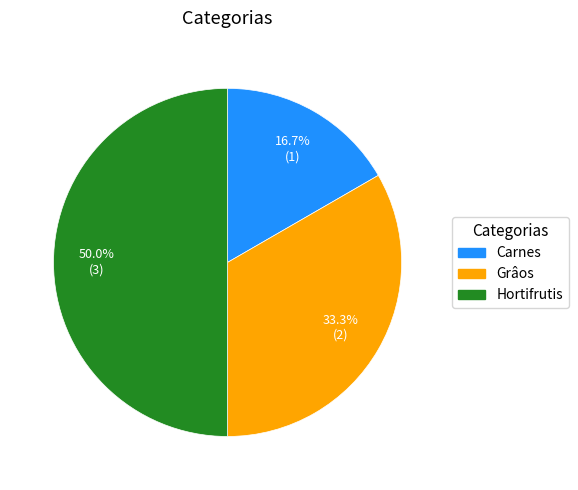

Approximately how many times larger is the value at Carnes compared to Hortifrutis?

0.3